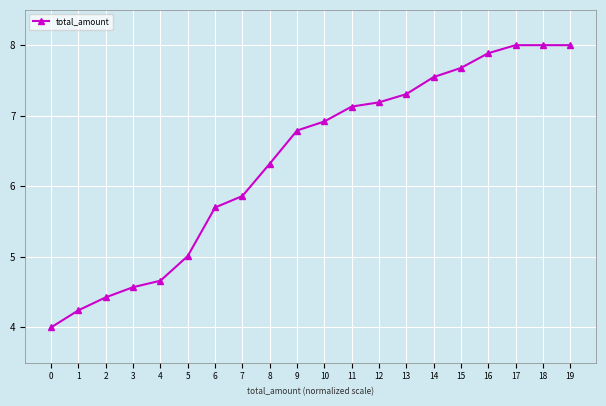

What is the difference between the values at 11 and 5?

2.1